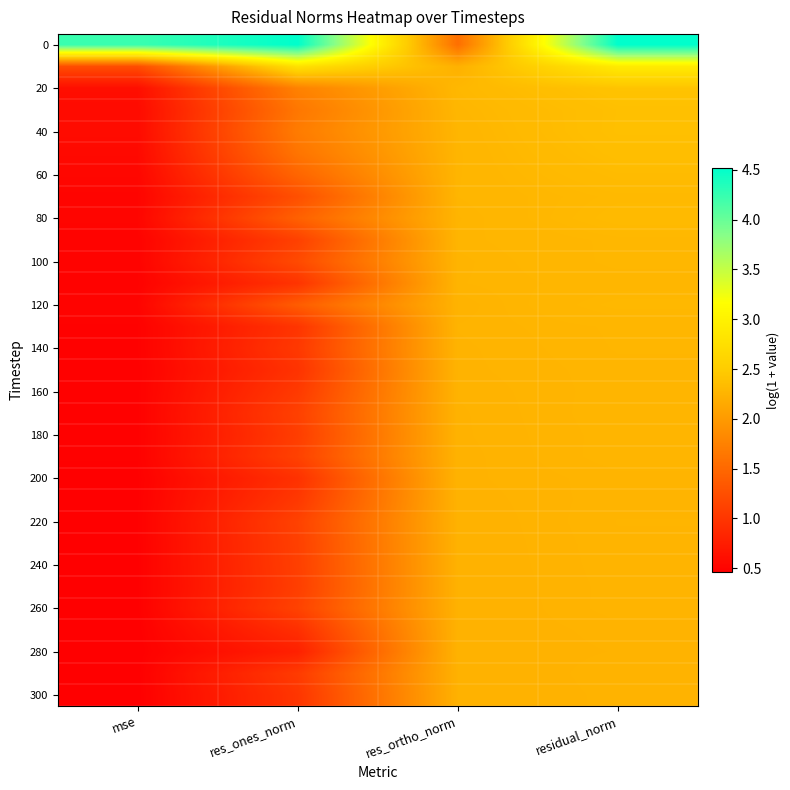

What is the greatest value displayed?

4.5